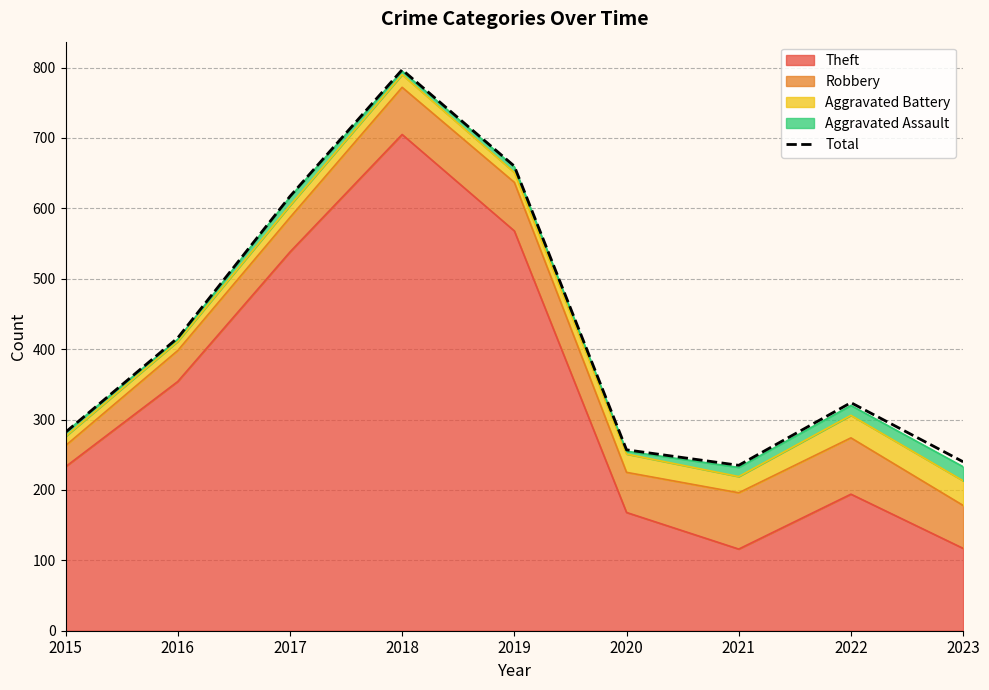

Count the number of values greater than 324.

4